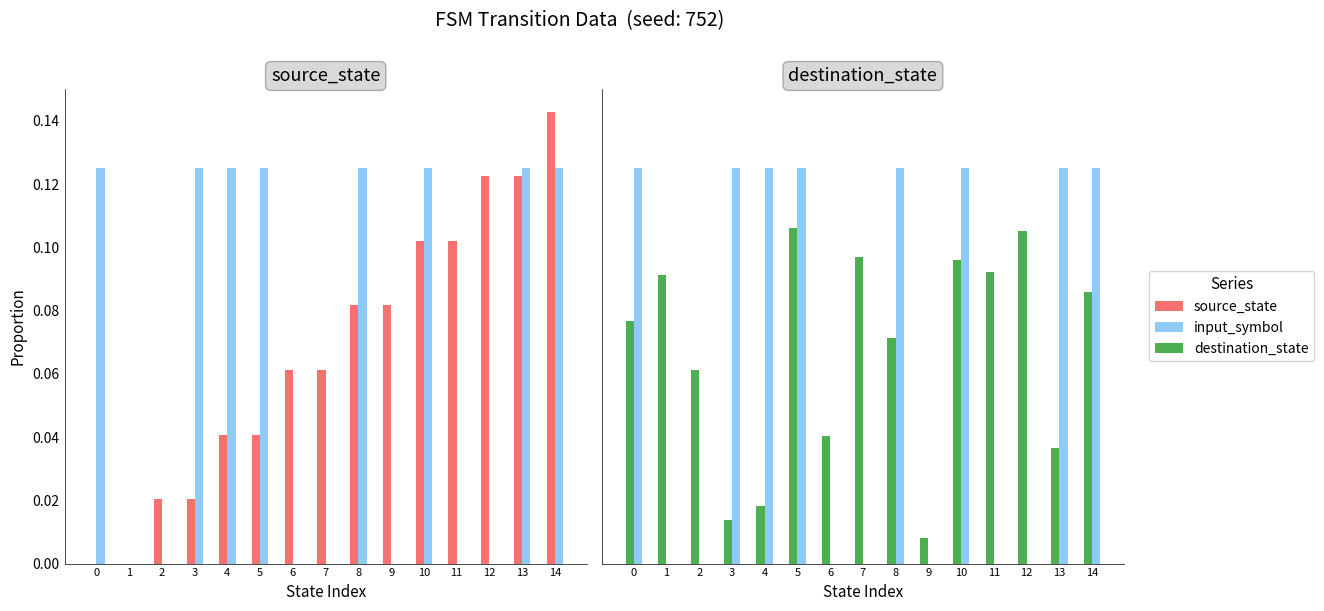

Which series has the widest spread of values?

source_state